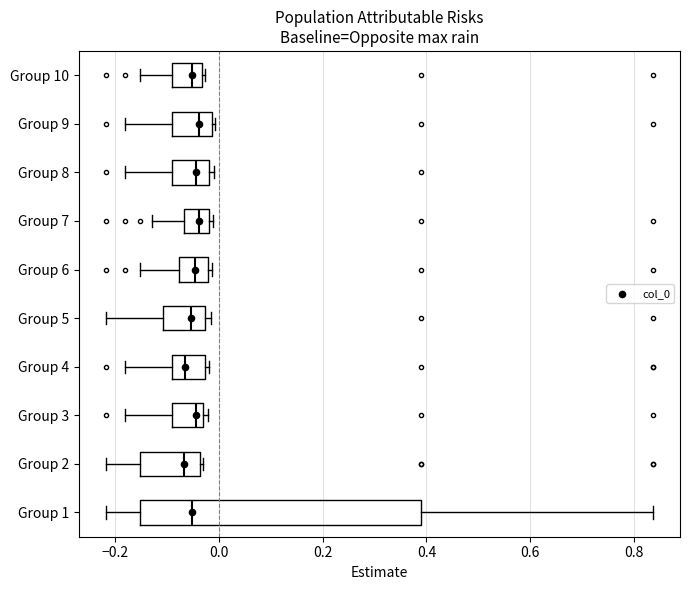

Reading bottom to top, transcribe this box plot: for each box, give where its median line is, the range the box spans, and where its two whiskers end, as read against the x-axis. The values are not printed on the chart, so give them approximately, as read against the axis.

Group 1: median -0.06, box -0.16 to 0.38, whiskers -0.22 to 0.84
Group 2: median -0.06, box -0.16 to -0.04, whiskers -0.22 to -0.04
Group 3: median -0.04 (just left of the box's right edge), box -0.10 to -0.04, whiskers -0.18 to -0.02
Group 4: median -0.06, box -0.10 to -0.02, whiskers -0.18 to -0.02 (just right of the box's right edge)
Group 5: median -0.06, box -0.10 to -0.02, whiskers -0.22 to -0.02 (just right of the box's right edge)
Group 6: median -0.04, box -0.08 to -0.02, whiskers -0.16 to -0.02 (just right of the box's right edge)
Group 7: median -0.04, box -0.06 to -0.02, whiskers -0.12 to -0.02 (just right of the box's right edge)
Group 8: median -0.04, box -0.10 to -0.02, whiskers -0.18 to 0.00
Group 9: median -0.04, box -0.10 to -0.02, whiskers -0.18 to 0.00
Group 10: median -0.06, box -0.10 to -0.04, whiskers -0.16 to -0.02